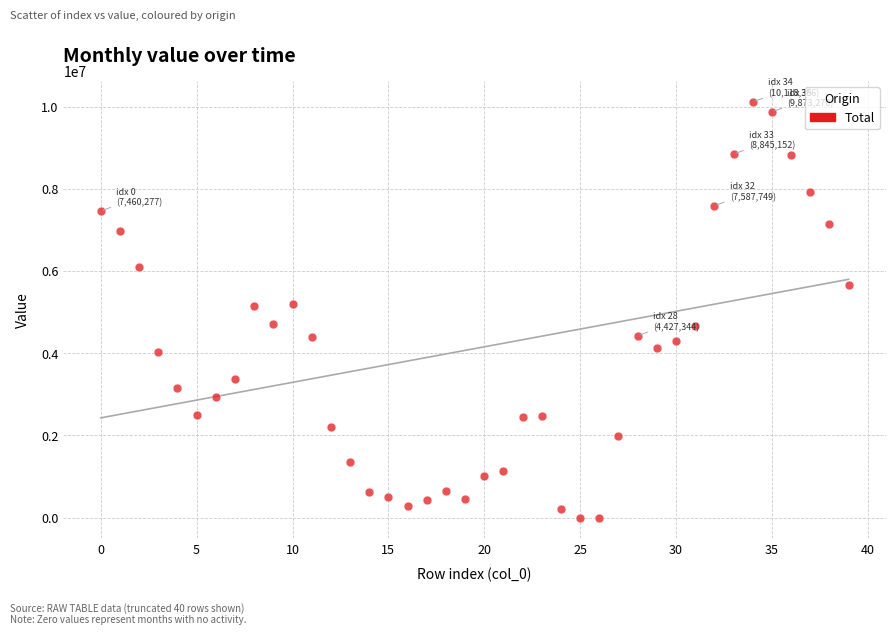

What is the range of Y values (max minus min)?

10118366